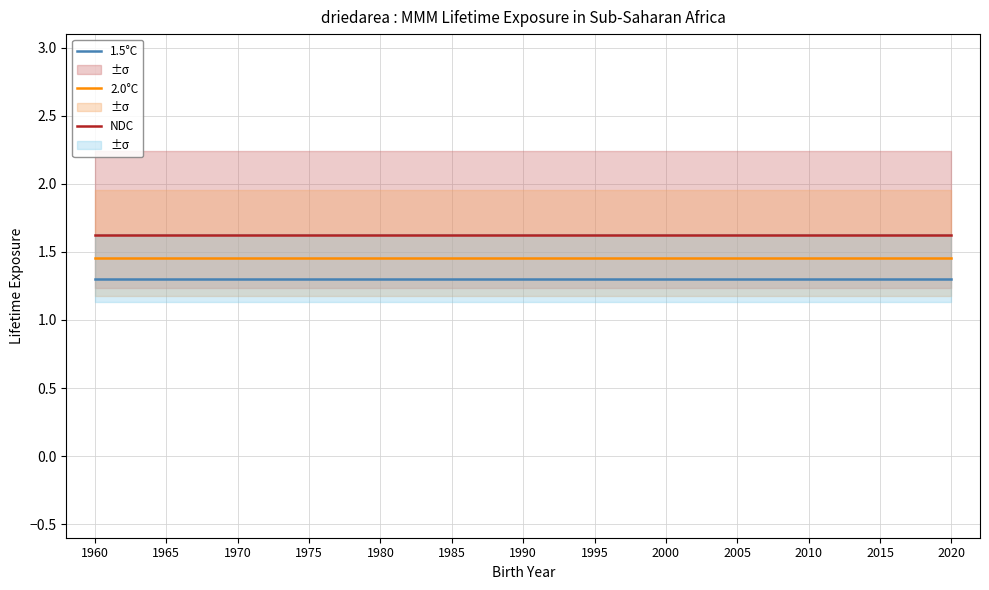

What are all the series names shown in the legend?

1.5°C, 2.0°C, NDC